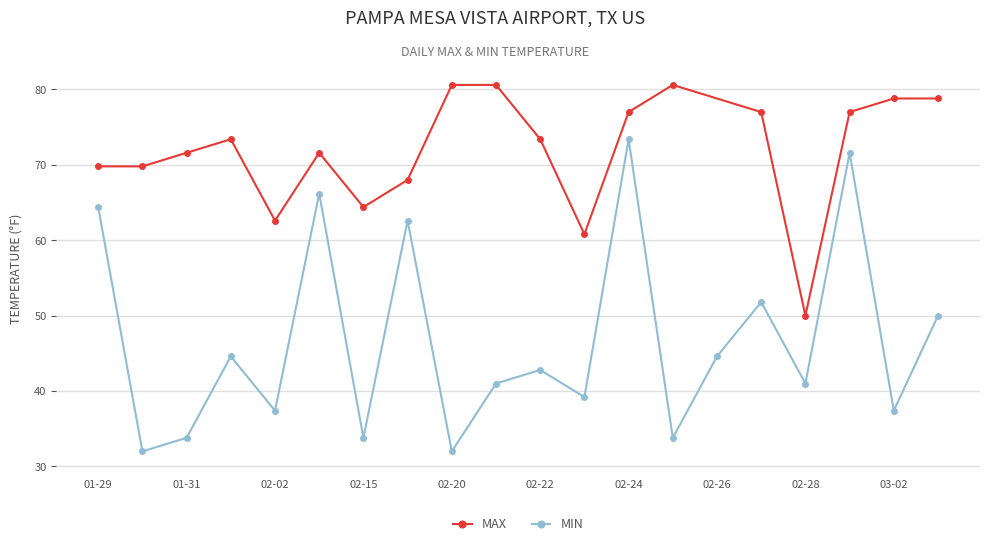

Does the chart display data point markers on the line(s)?

Yes